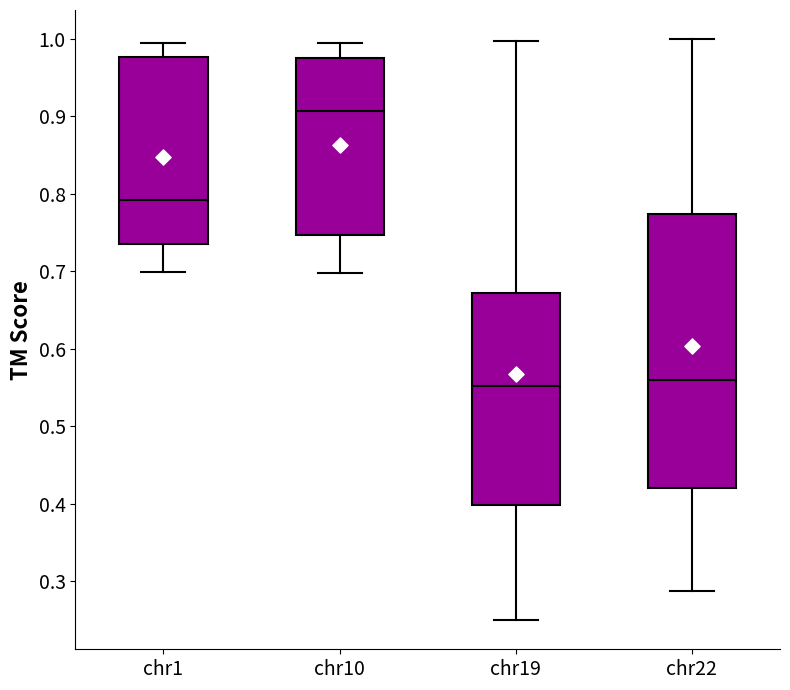

Which box is the tallest, from its lower edge to its upper edge?

chr22